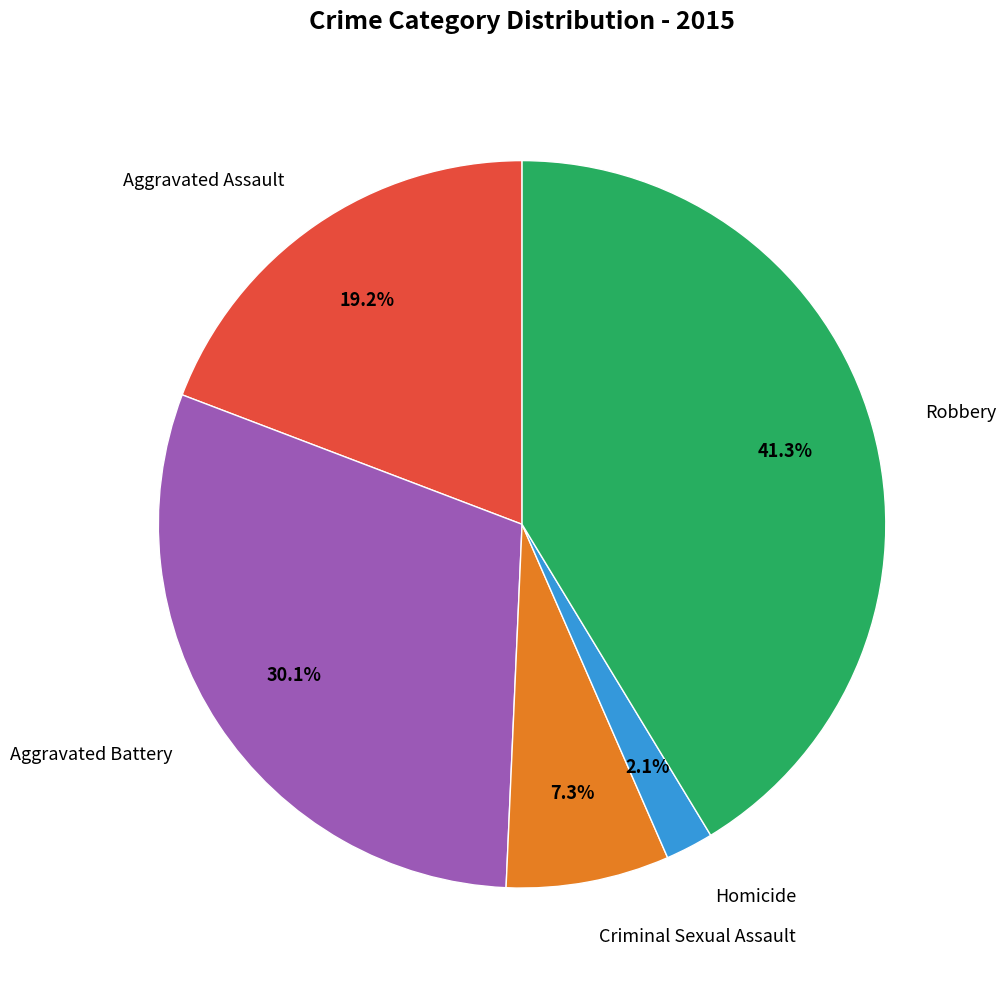

Is there any slice that represents more than half of the pie?

No